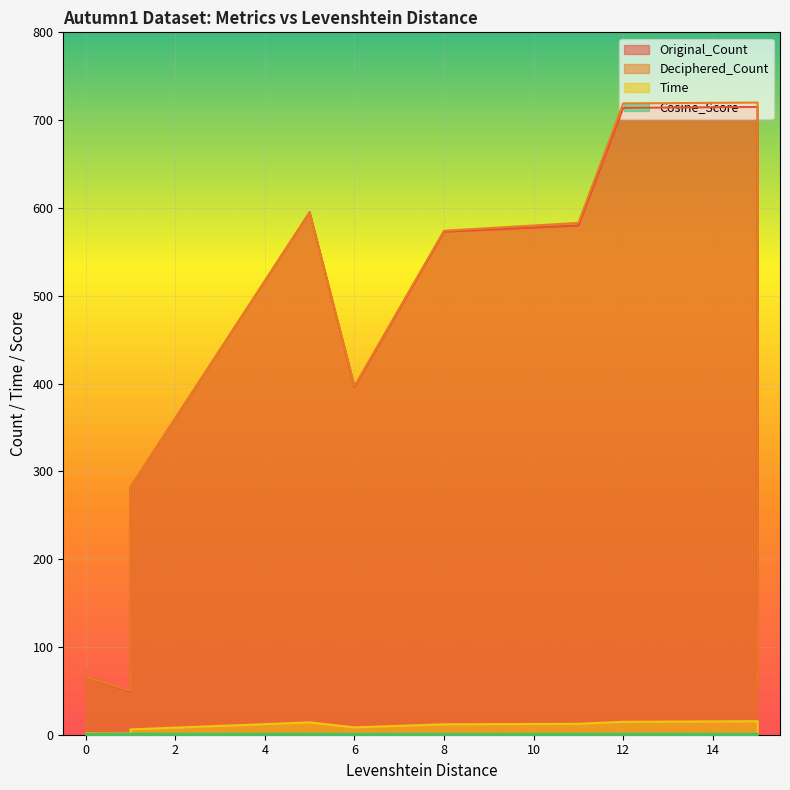

True or false: Time has more than 2 interior local peaks.

True